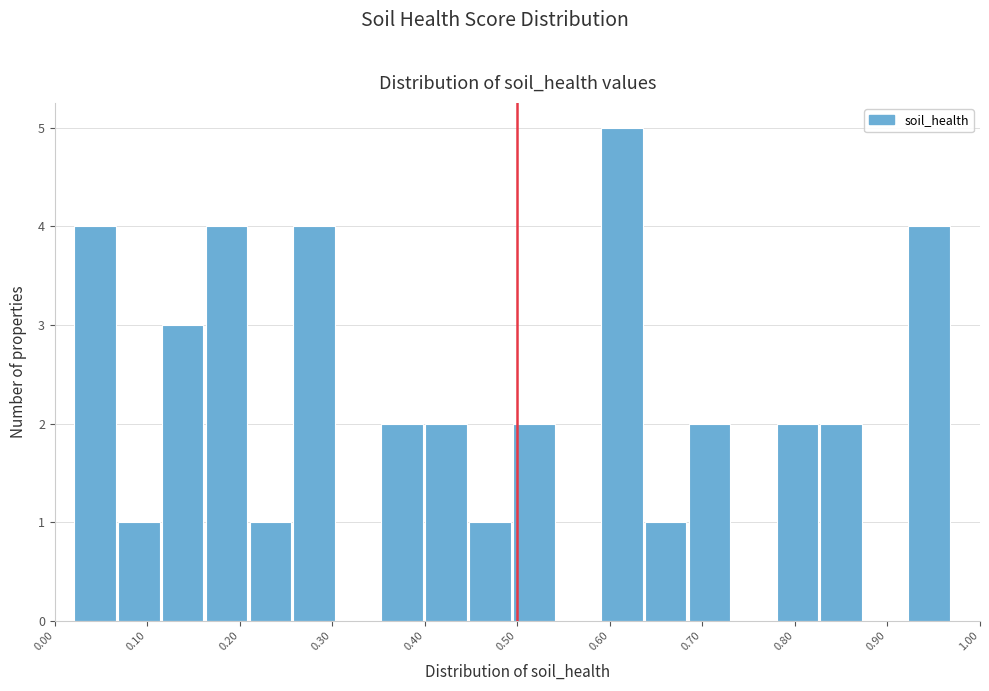

Over which range of the x-axis is the bar tallest?

0.59 to 0.64